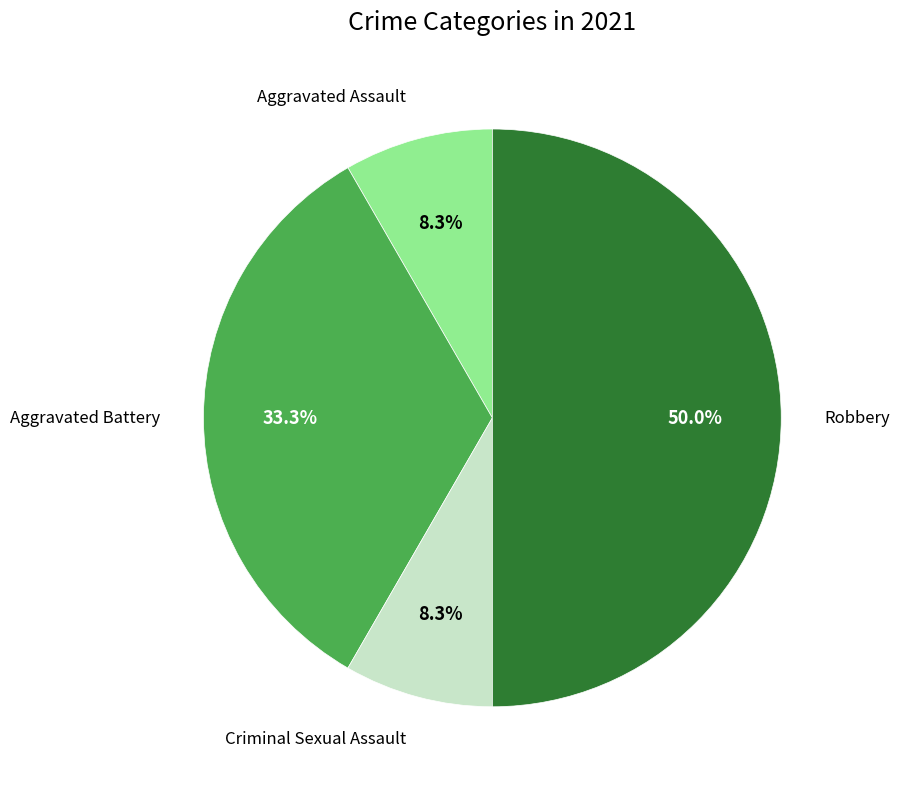

Count the number of slices in the pie.

4